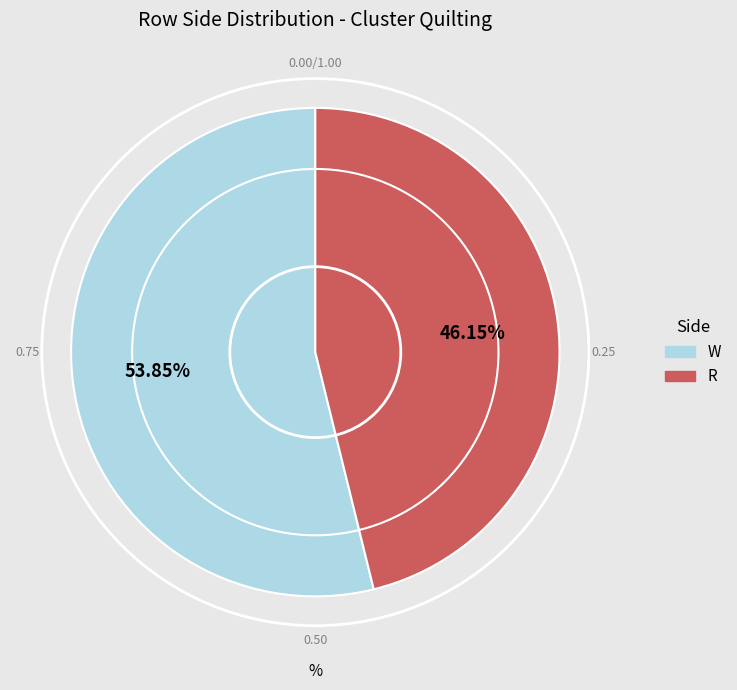

True or false: W accounts for 66% of the total.

False